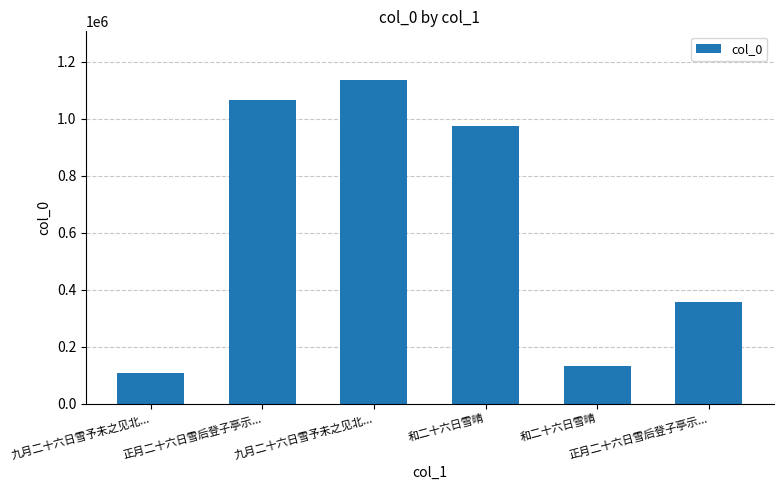

What value does the data have at 和二十六日雪晴, to the nearest 50?

975350